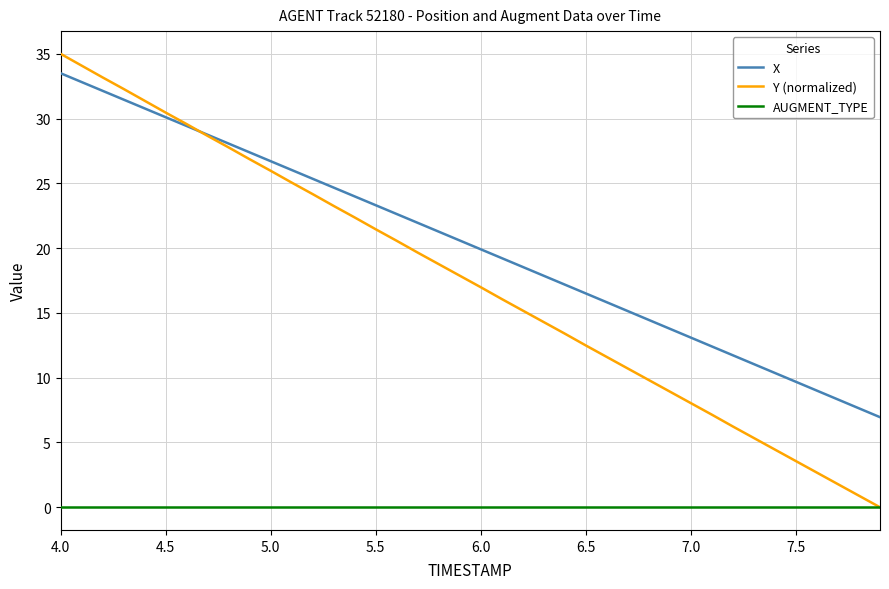

Which series has the largest range (max minus min)?

Y (normalized)